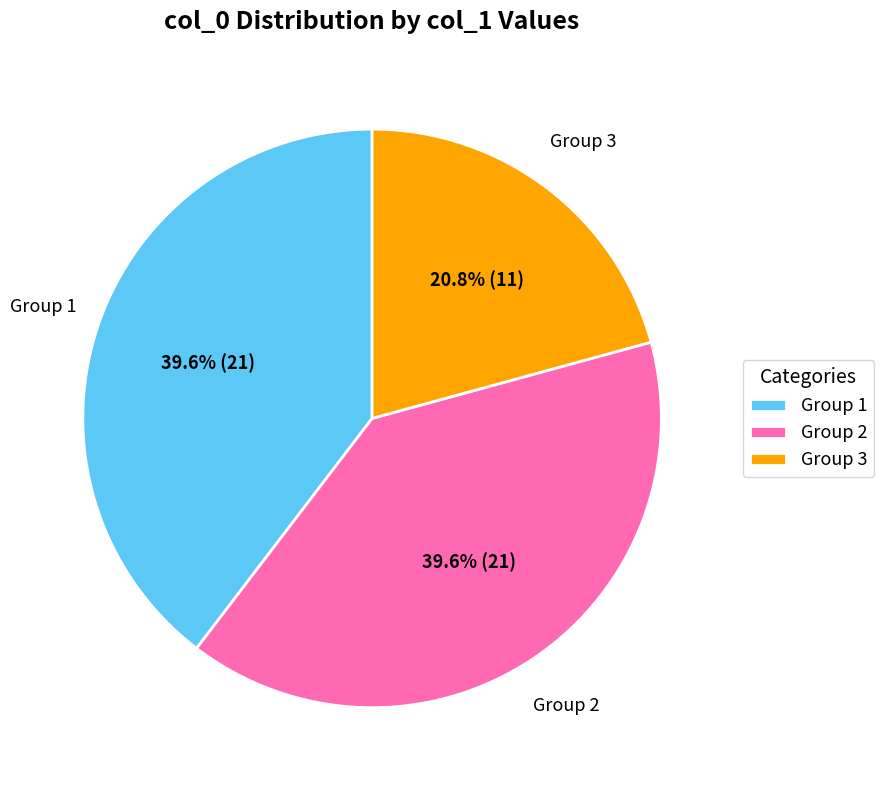

What is the ratio of the value at Group 1 to the value at Group 3?

1.9